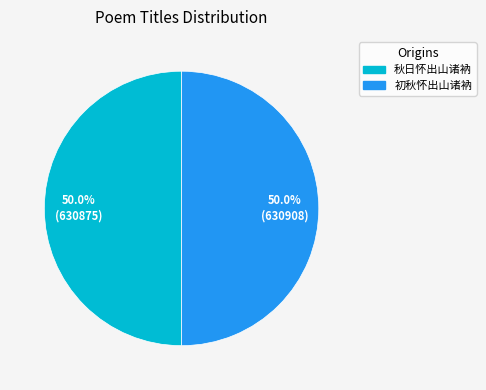

What is the ratio of the value at 秋日怀出山诸衲 to the value at 初秋怀出山诸衲?

1.0